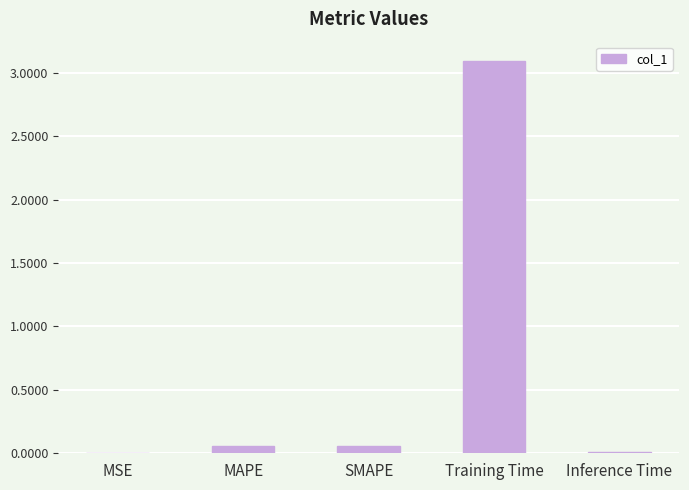

The value at Training Time is 3.1. True or false?

True